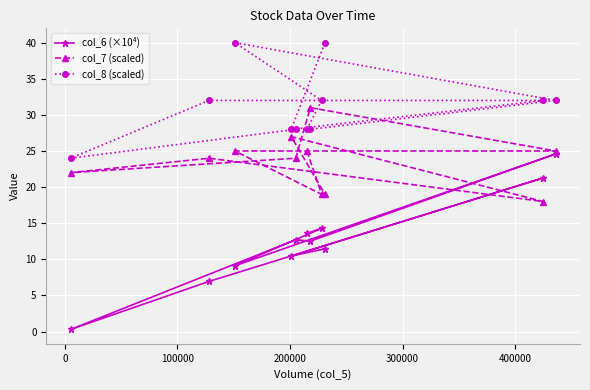

Reading left to right, what are all the values shown in this chart?

col_6 (×10⁴): 0.3	6.9	9.1	10.5	12.7	13.6	12.5	14.3	11.5	21.3	24.6
col_7 (scaled): 22.0	24.0	25.0	27.0	24.0	25.0	31.0	19.0	19.0	18.0	25.0
col_8 (scaled): 24.0	32.0	40.0	28.0	28.0	28.0	28.0	32.0	40.0	32.0	32.0